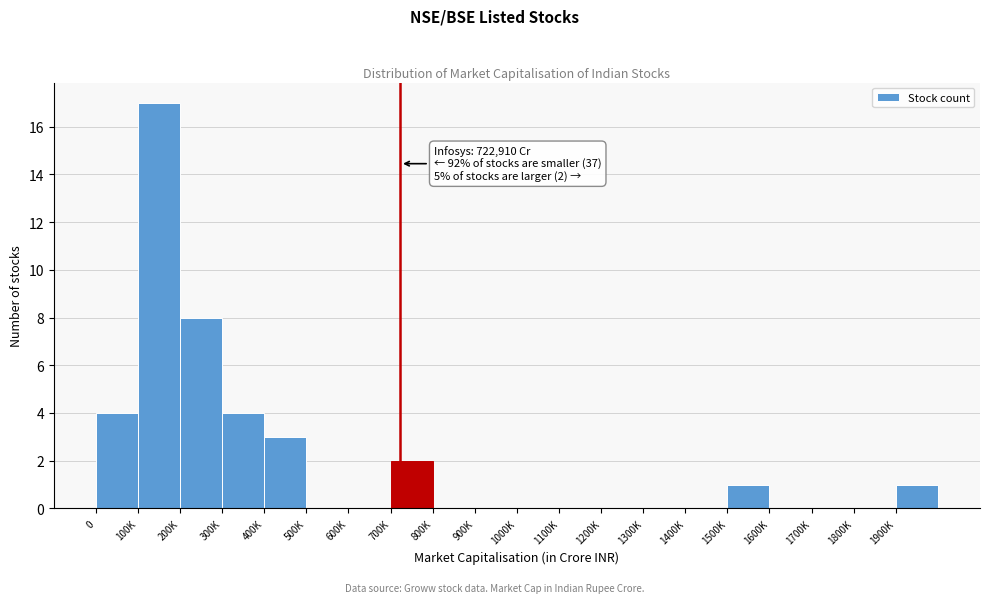

Reading left to right, extract all data points from this chart.

0=4	100K=17	200K=8	300K=4	400K=3	500K=0	600K=0	700K=2	800K=0	900K=0	1000K=0	1100K=0	1200K=0	1300K=0	1400K=0	1500K=1	1600K=0	1700K=0	1800K=0	1900K=1